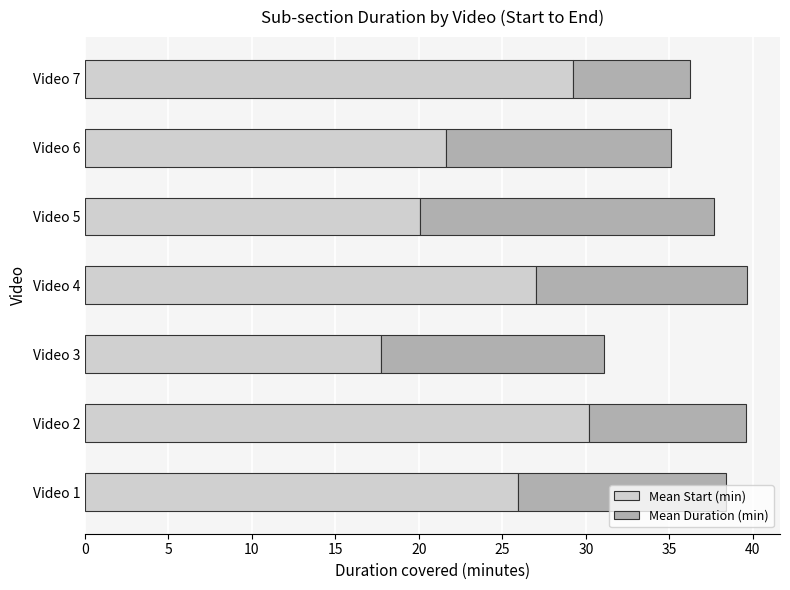

Which category has the lowest value in the Mean Start (min) series?

Video 3